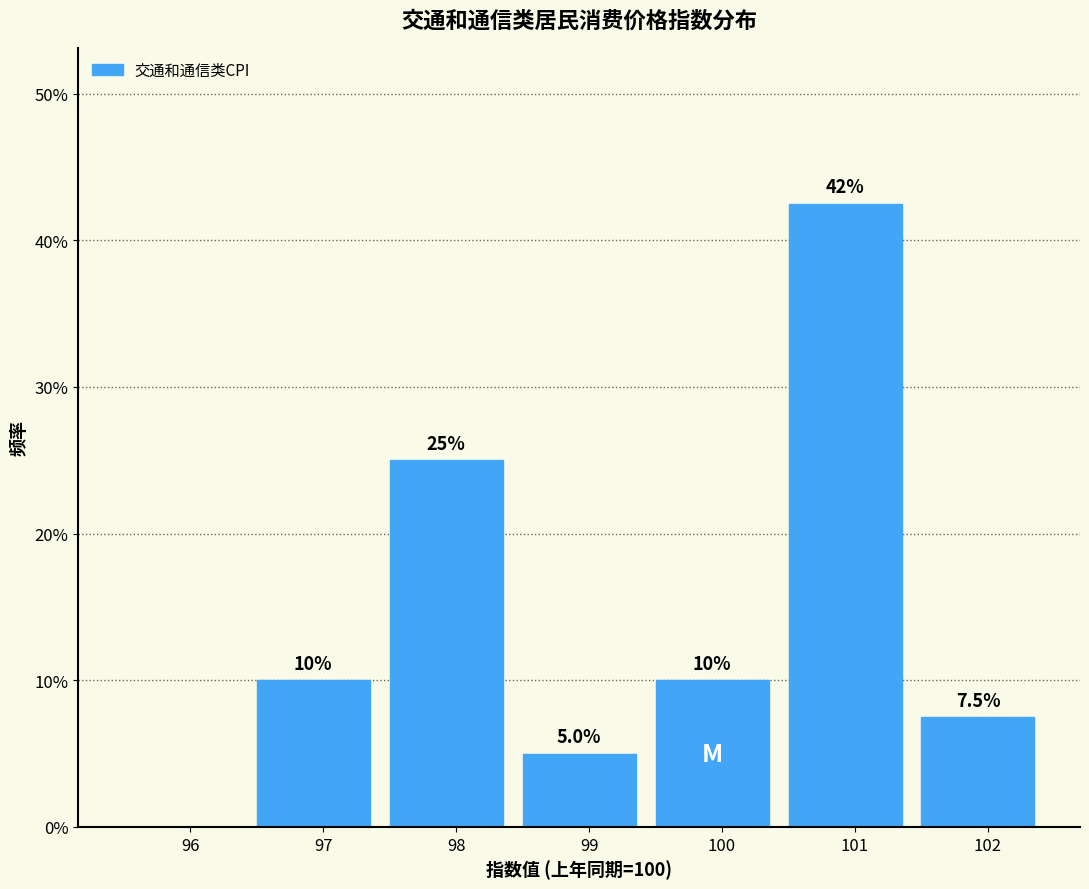

Are the bars horizontal?

No